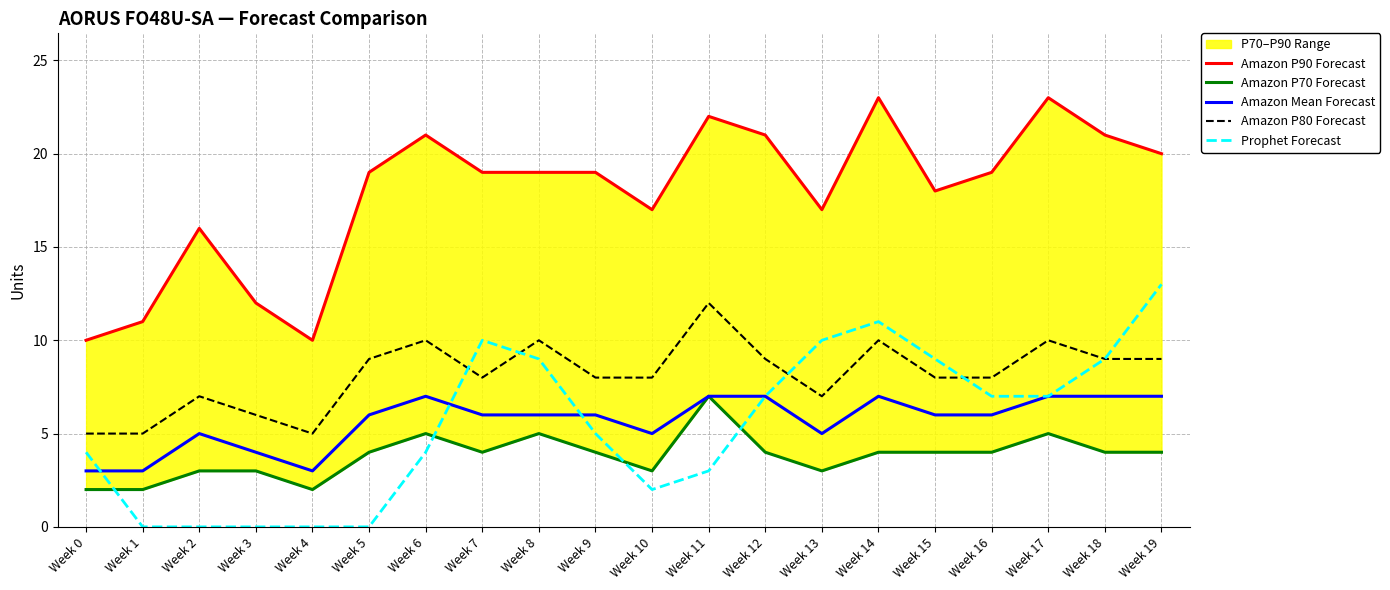

The Amazon P70 Forecast series shows 6 at Week 19. True or false?

False